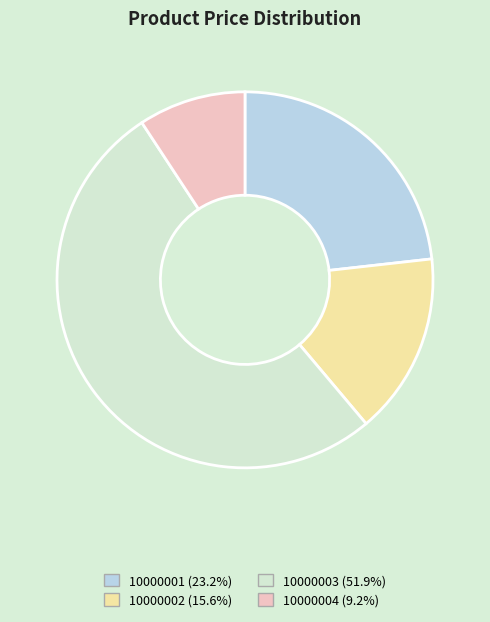

True or false: 10000004 accounts for 4% of the total.

False